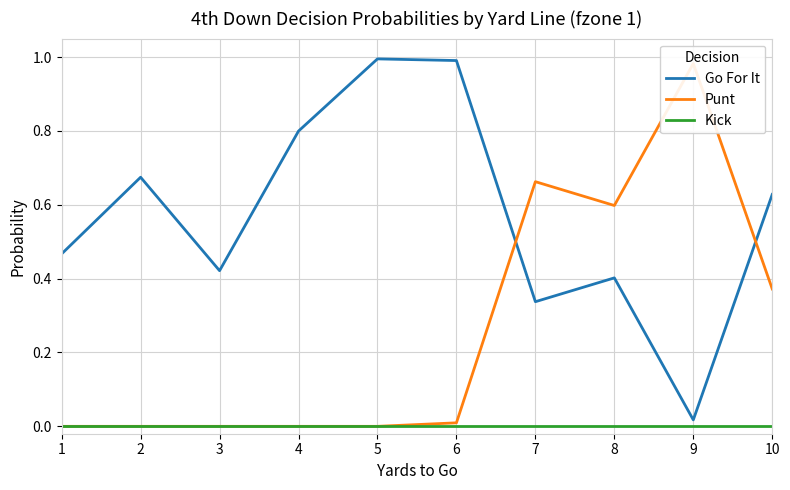

What is the difference between the second highest and minimum values in the Punt series?

0.7